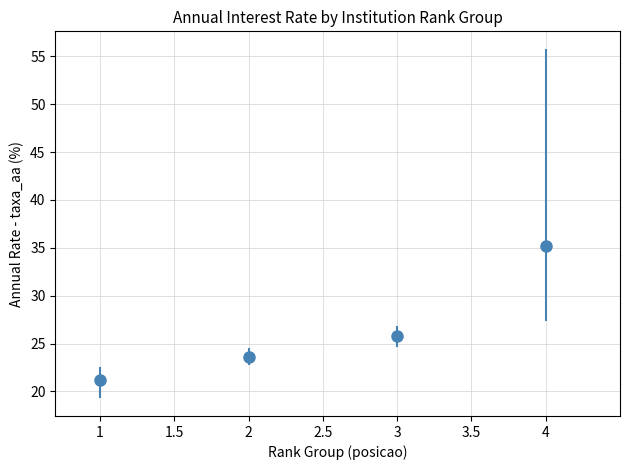

Approximately how many times larger is the value at 1 compared to 4?

0.6